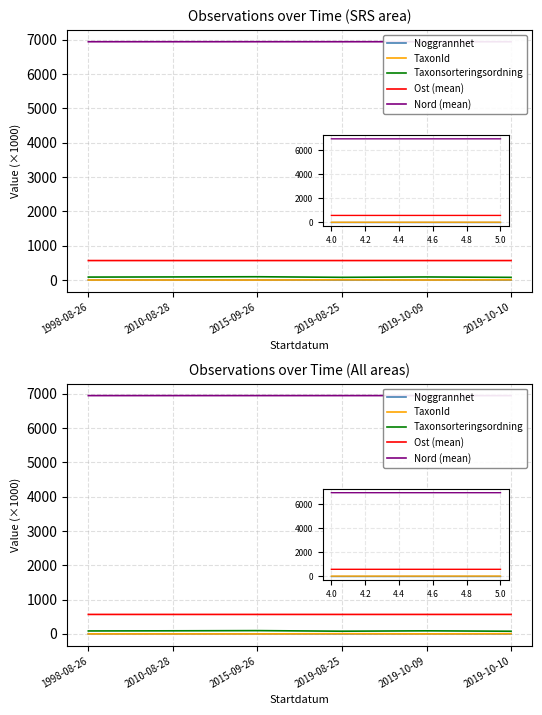

Reading left to right, list all the values displayed in this chart.

Noggrannhet: 0.1	0.0	0.0	0.0	0.0	0.0
TaxonId: 0.5	0.8	0.2	6.5	1.2	6.4
Taxonsorteringsordning: 85.7	90.0	95.6	78.6	89.4	77.5
Ost (mean): 567.2	567.2	567.2	567.2	567.1	567.2
Nord (mean): 6942.8	6943.1	6943.1	6942.9	6942.9	6942.8